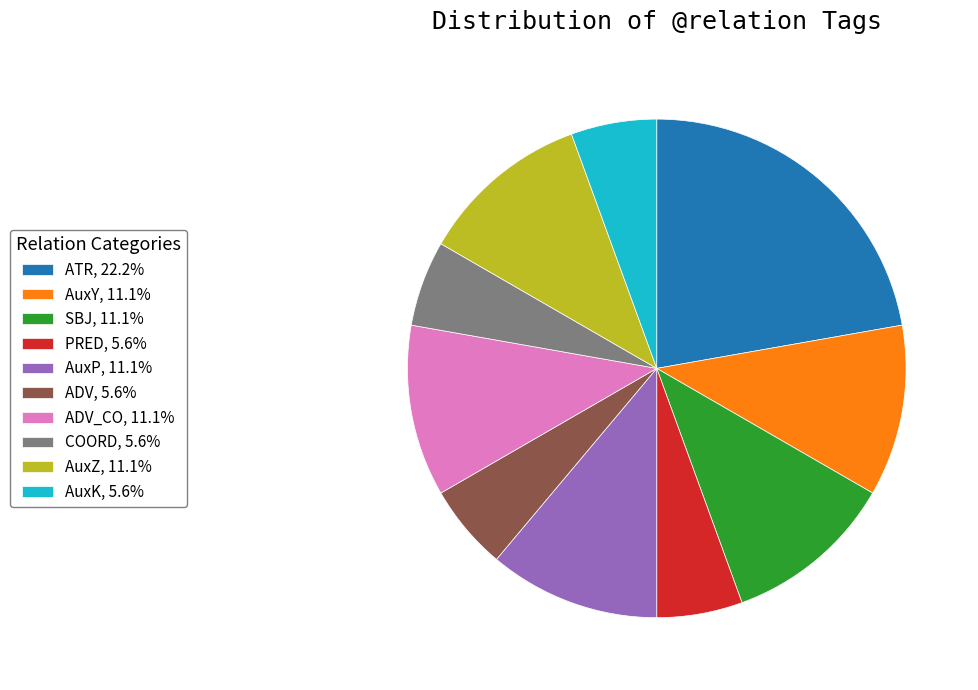

Approximately how many times larger is the value at AuxP, 11.1% compared to SBJ, 11.1%?

1.0